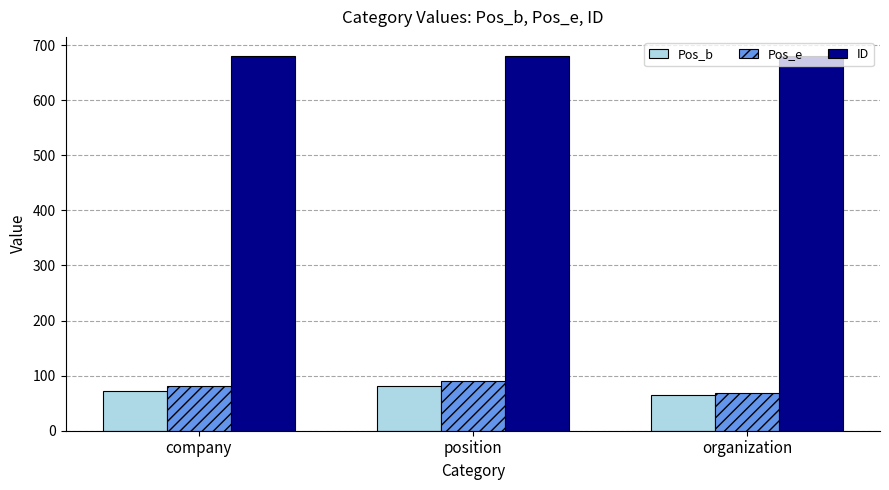

What is the value of the ID bar at the 1st from the left?

681